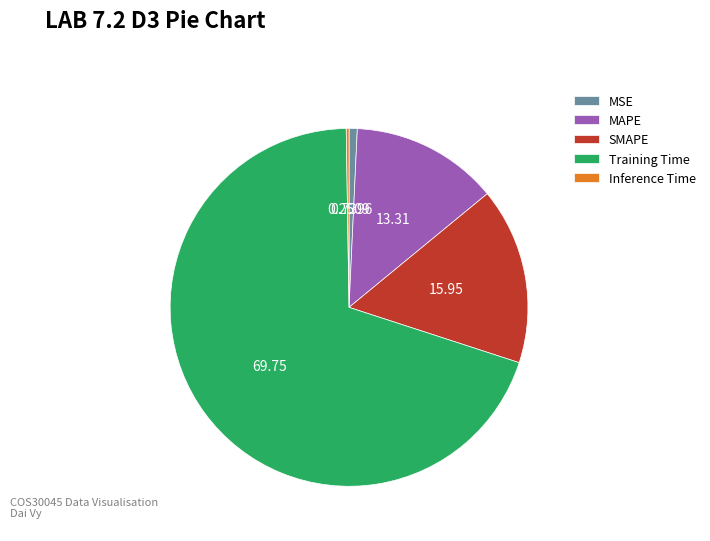

Between Training Time and MSE, which is larger?

Training Time